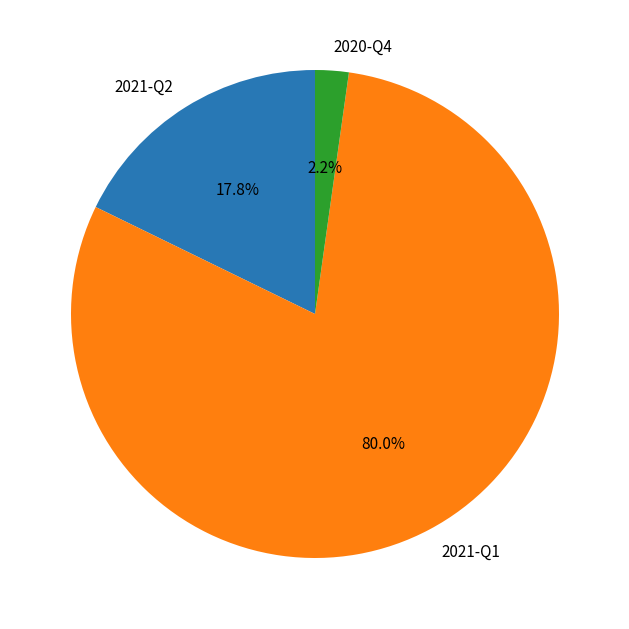

What percentage is NOT represented by 2021-Q1?

20.0%